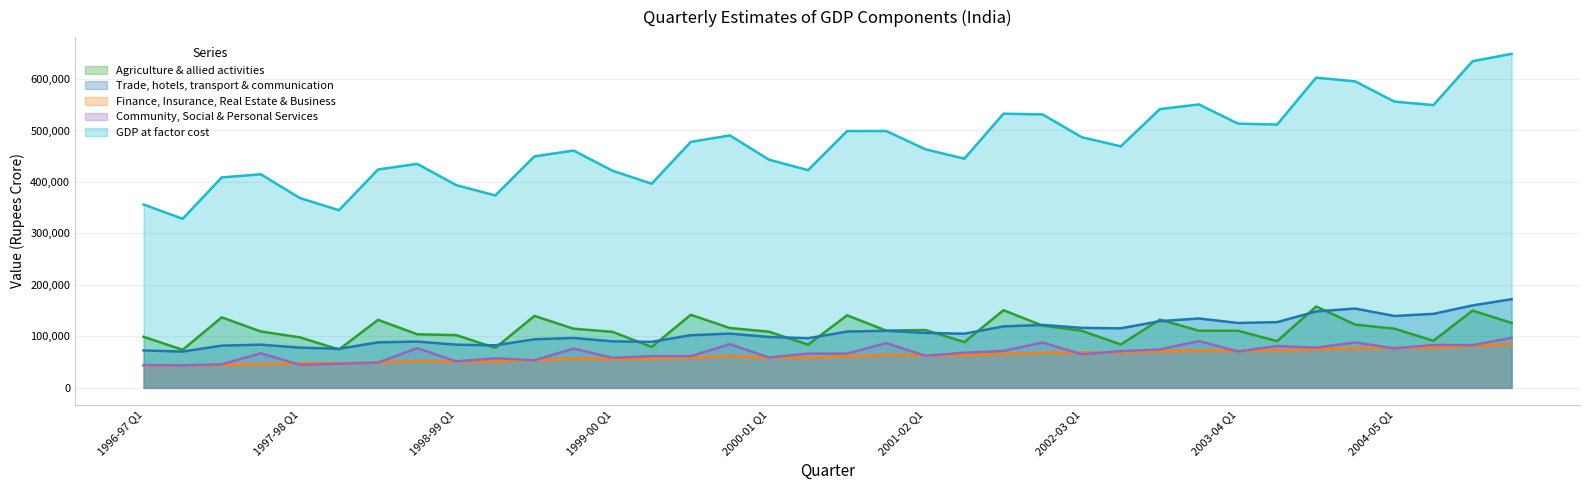

What is the greatest value displayed?

648921